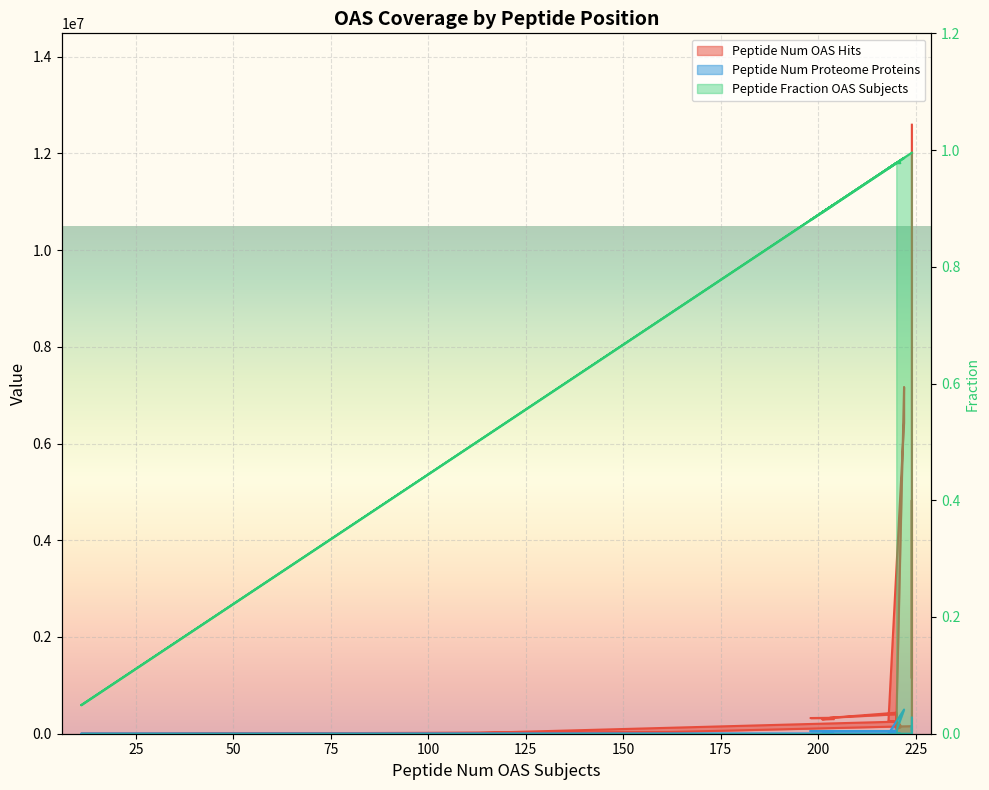

What is the difference between the maximum and minimum values in the Peptide Fraction OAS Subjects series?

0.9